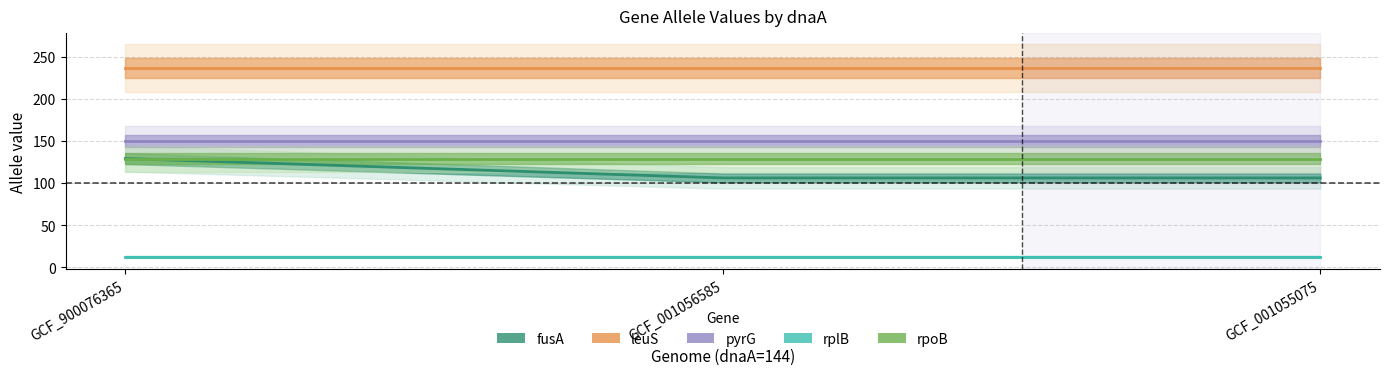

Which series has the widest spread of values?

fusA